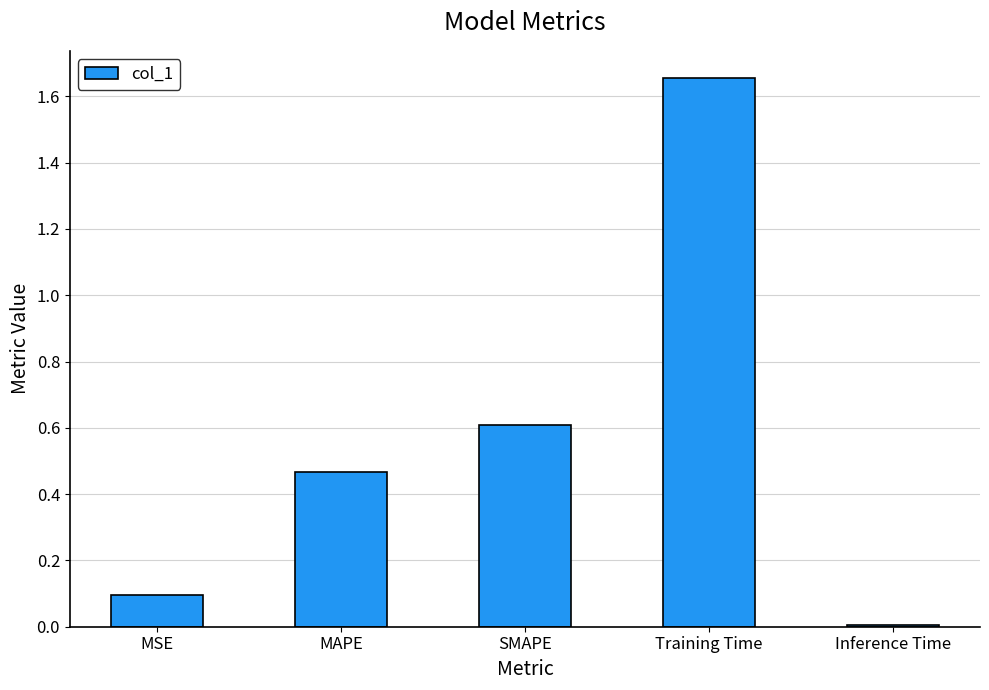

What is the change in value from MAPE to Training Time?

+1.2